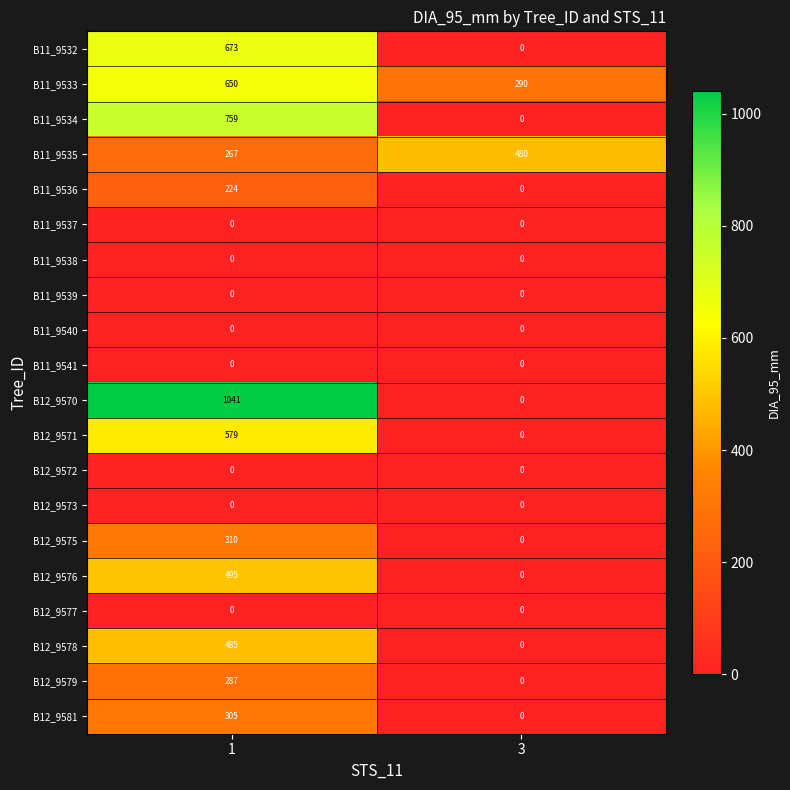

True or false: B11_9534 has a value of 483 at 3.

False